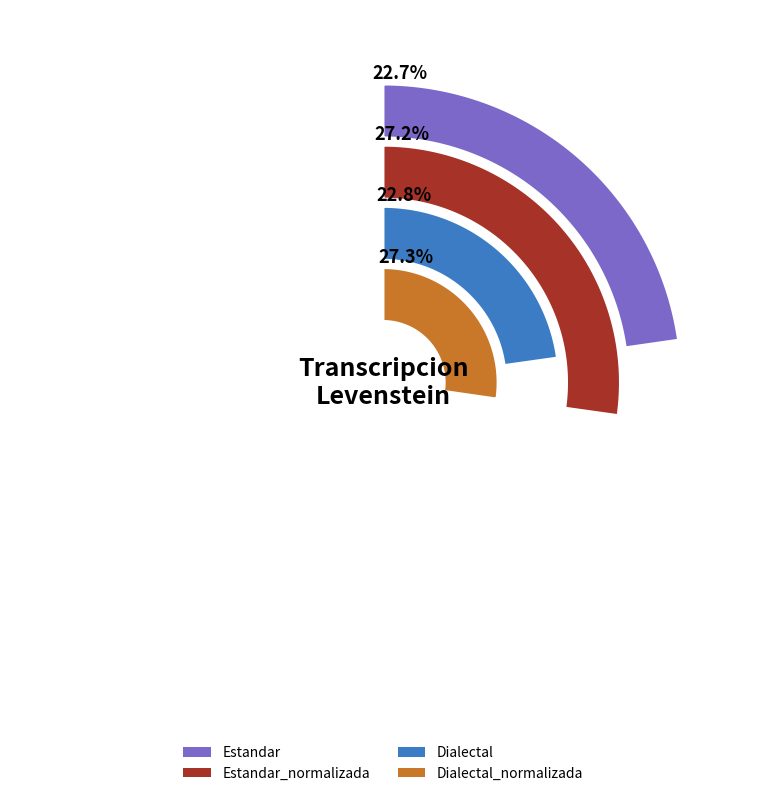

To the nearest percent, what is the combined percentage of Estandar_normalizada and Estandar?

50%